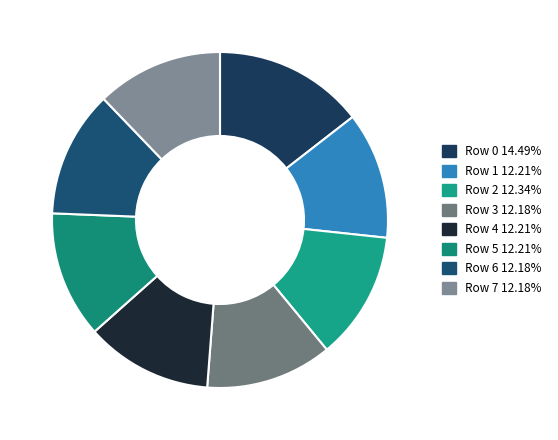

How many slices are in this pie chart?

8